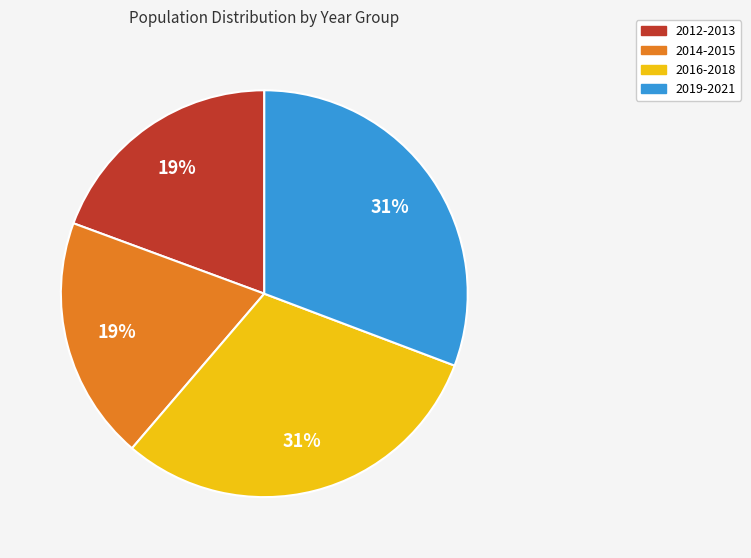

Combined, do 2019-2021 and 2016-2018 account for over 50%?

Yes